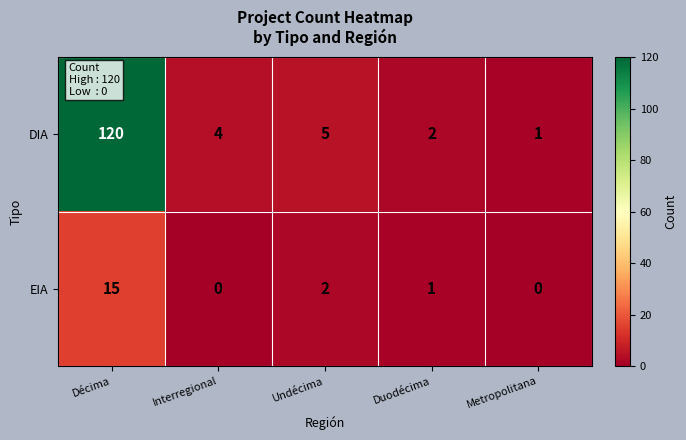

What is the total value across all series at Metropolitana?

1